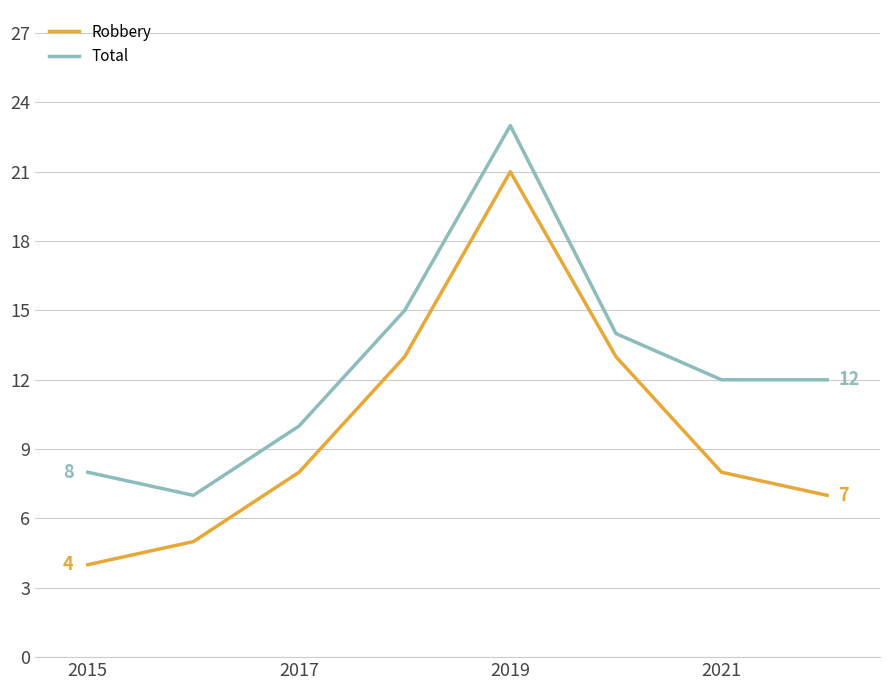

True or false: Robbery has more than 0 points higher than both neighbors.

True